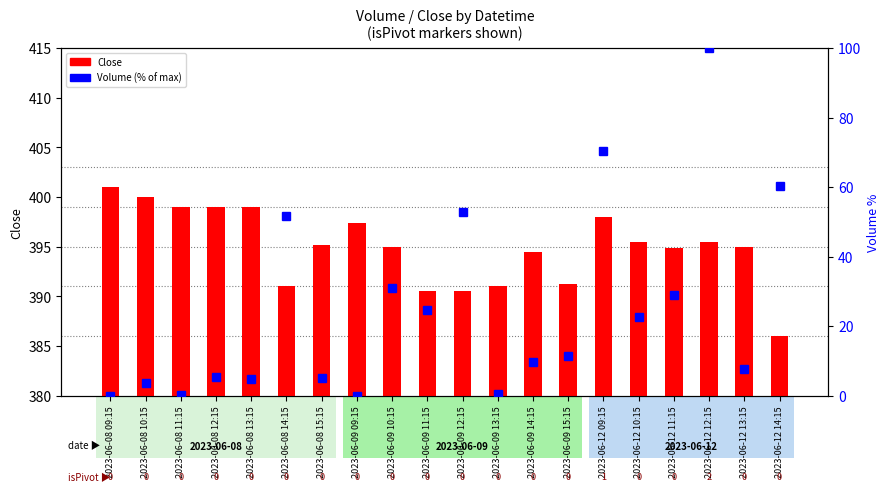

Rank the series by their maximum value, from highest to lowest.

Close, Volume (% of max)